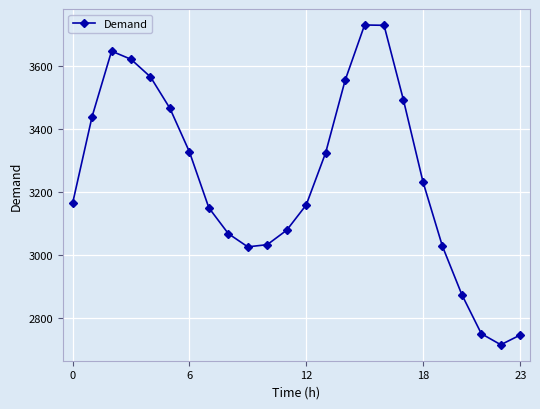

How many interior local valleys (lower than both neighbors) does the data have?

2